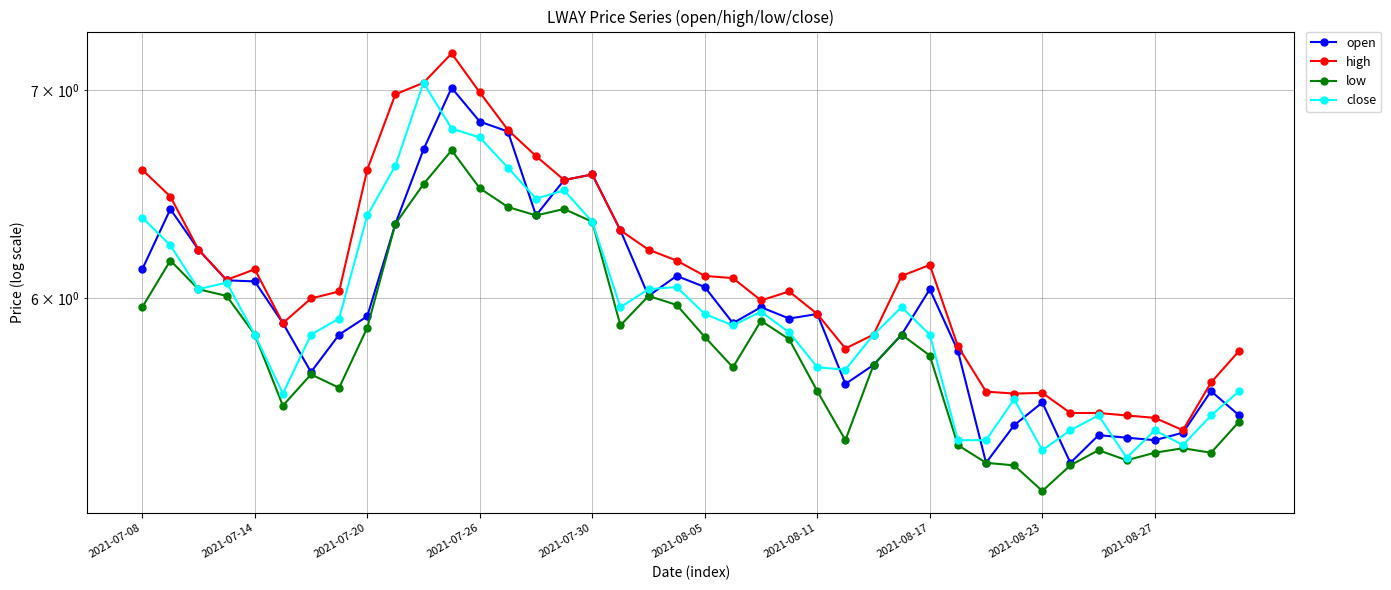

How many interior local peaks does the low series have?

9